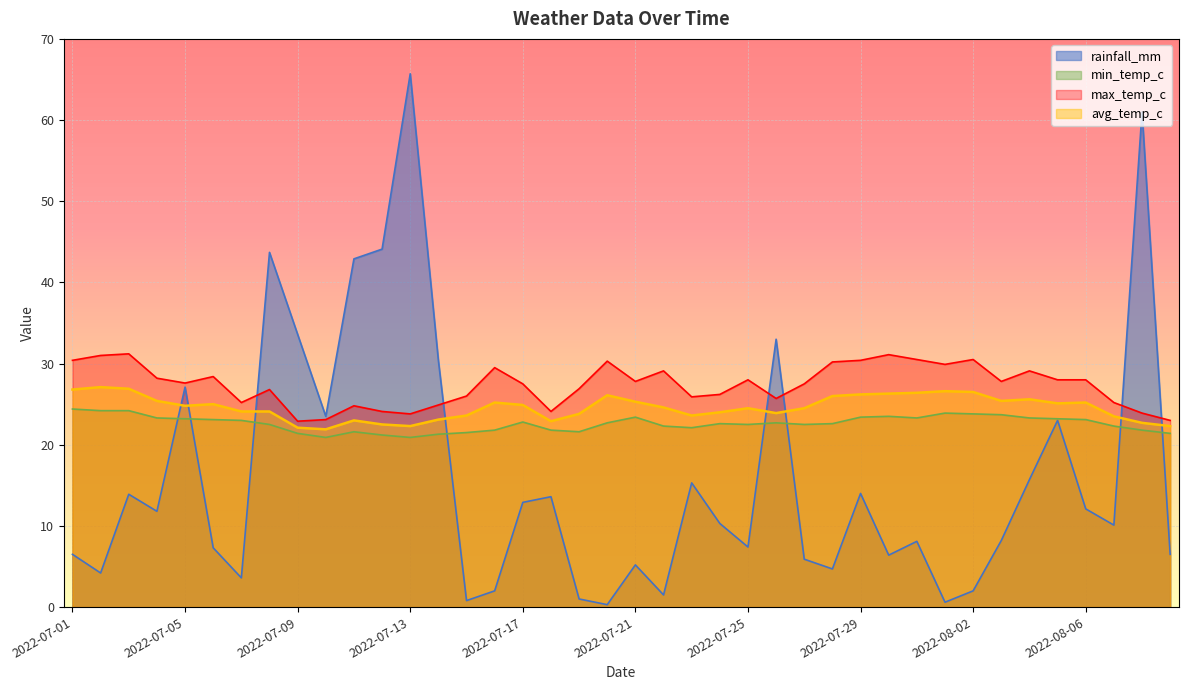

True or false: max_temp_c and avg_temp_c cross at least once.

False